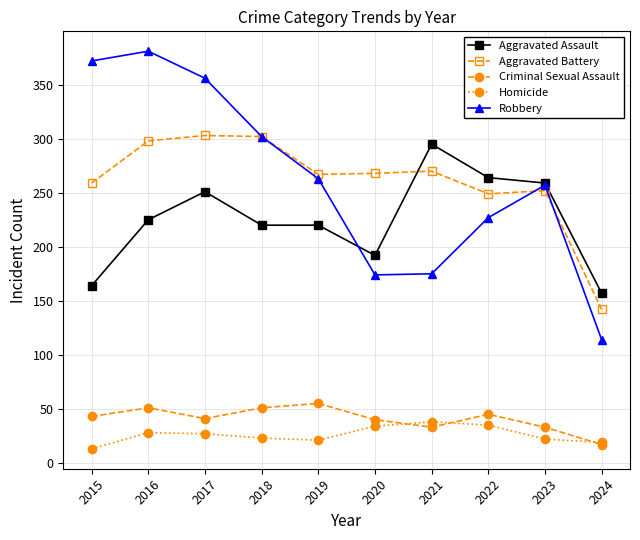

Read the Aggravated Assault value at 2016.

225